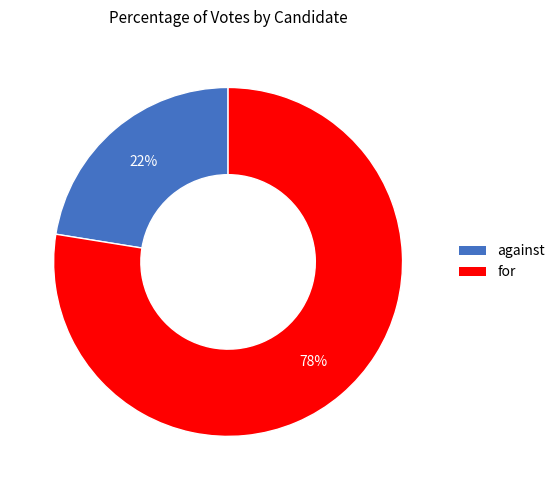

To the nearest percent, what percentage of the pie is against?

22%